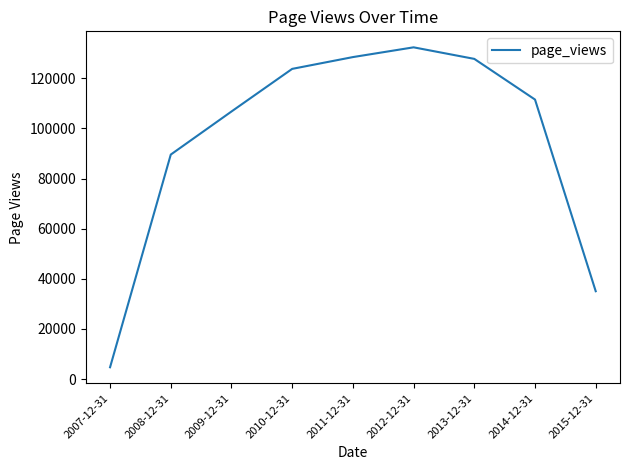

What is the minimum value shown in the chart?

4721